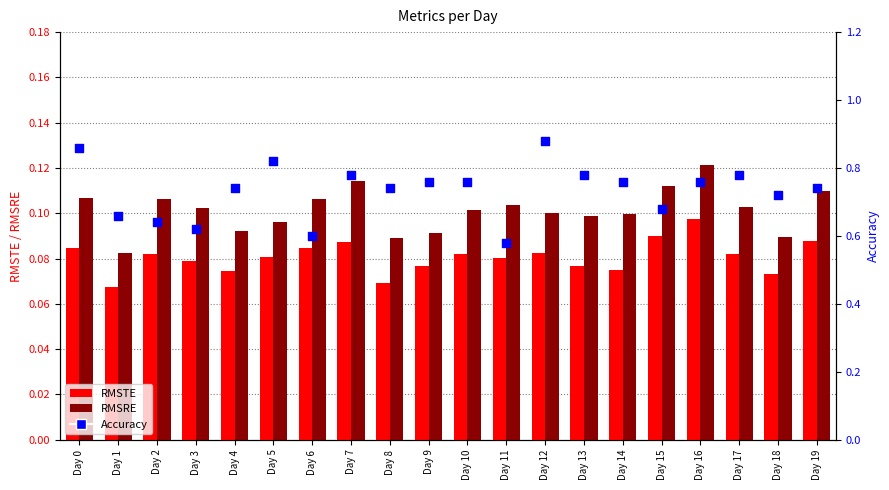

At how many categories does at least one series exceed 0?

20